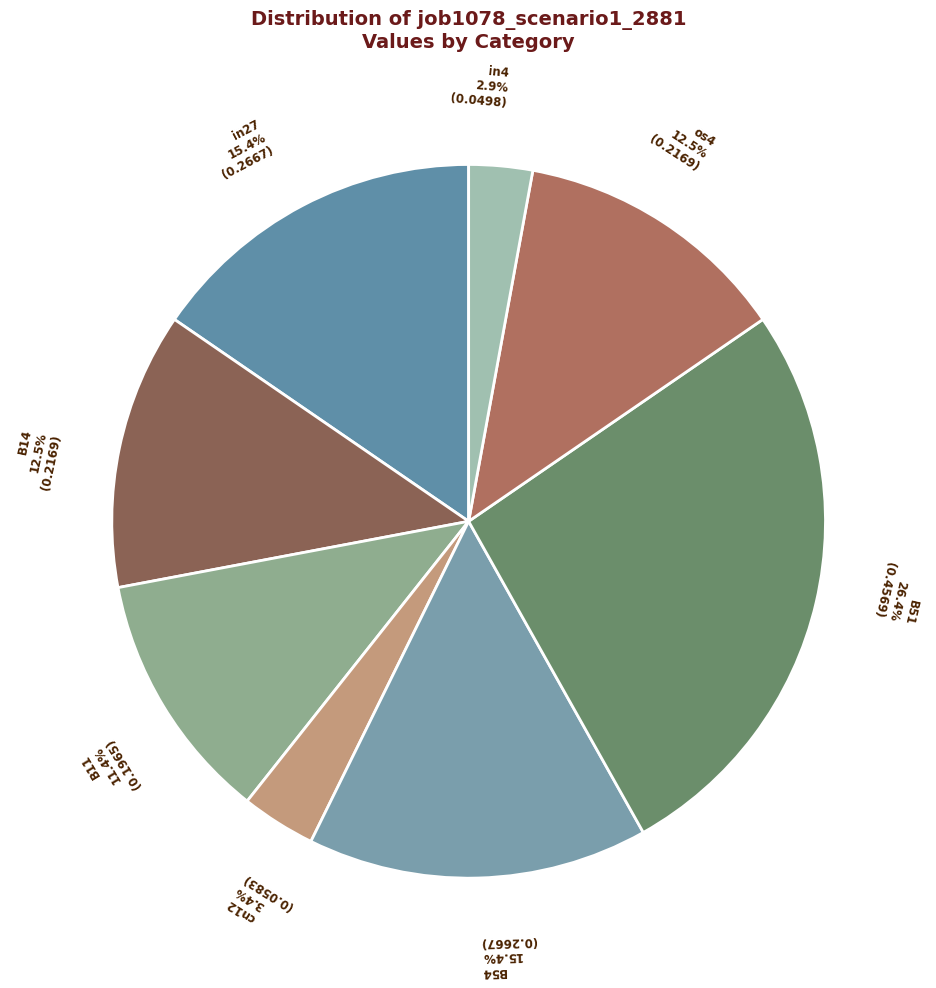

Which slice is the largest?

B51